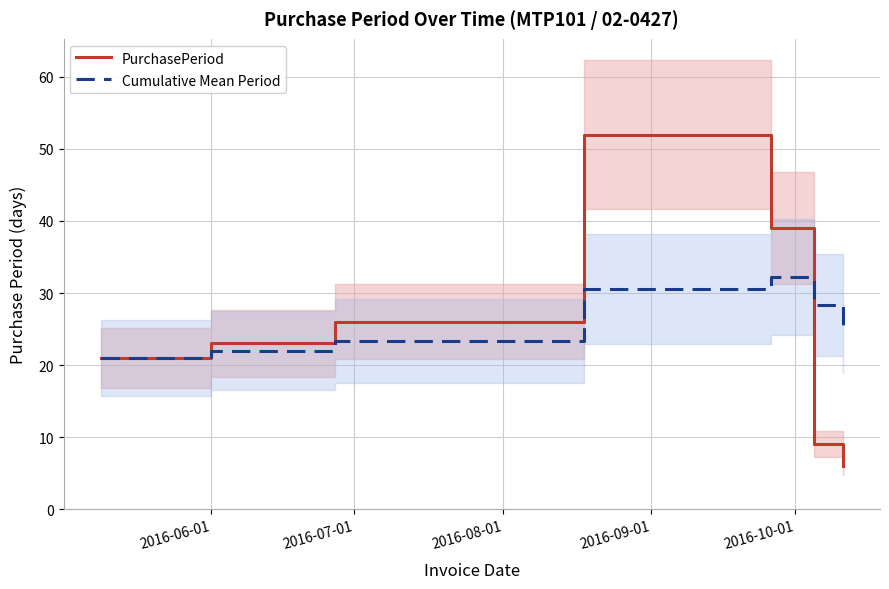

What is the highest value of the PurchasePeriod series?

52.0